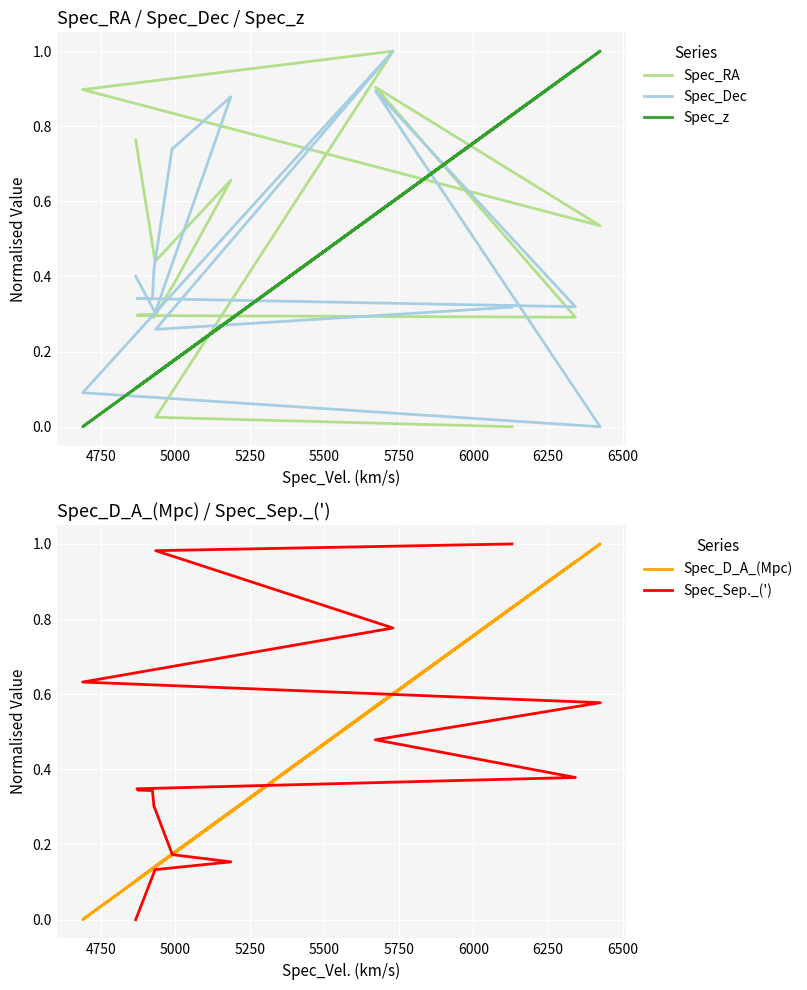

What is the difference between the maximum and second lowest values in the Spec_Sep._(') series?

0.9